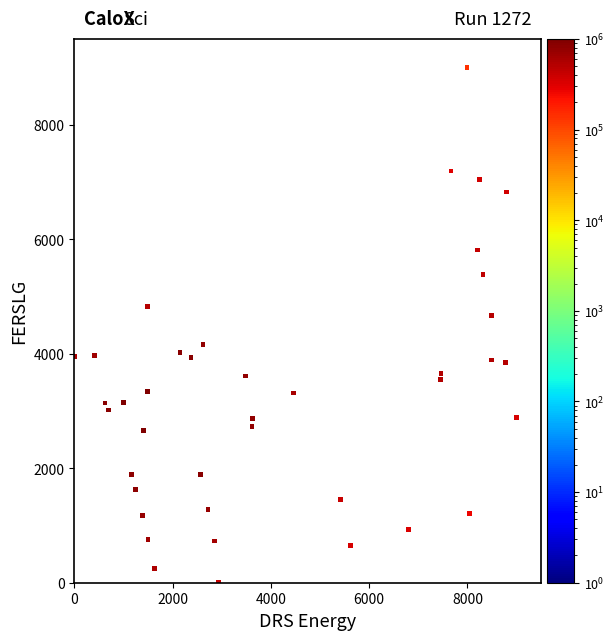

What Y value in the scatter plot is closest to 4500?

4672.2